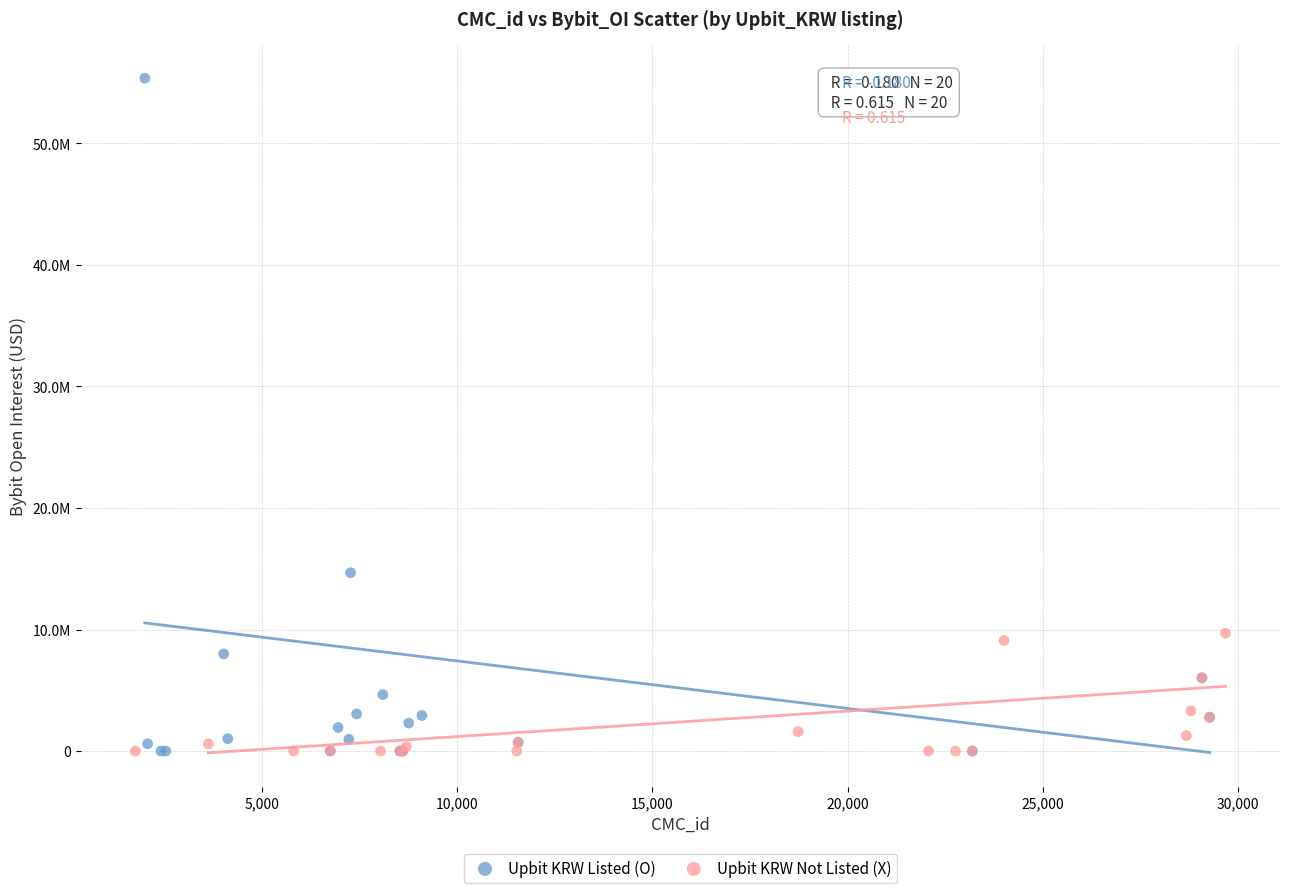

What are all the series names shown in the legend?

Upbit KRW Listed (O), Upbit KRW Not Listed (X)